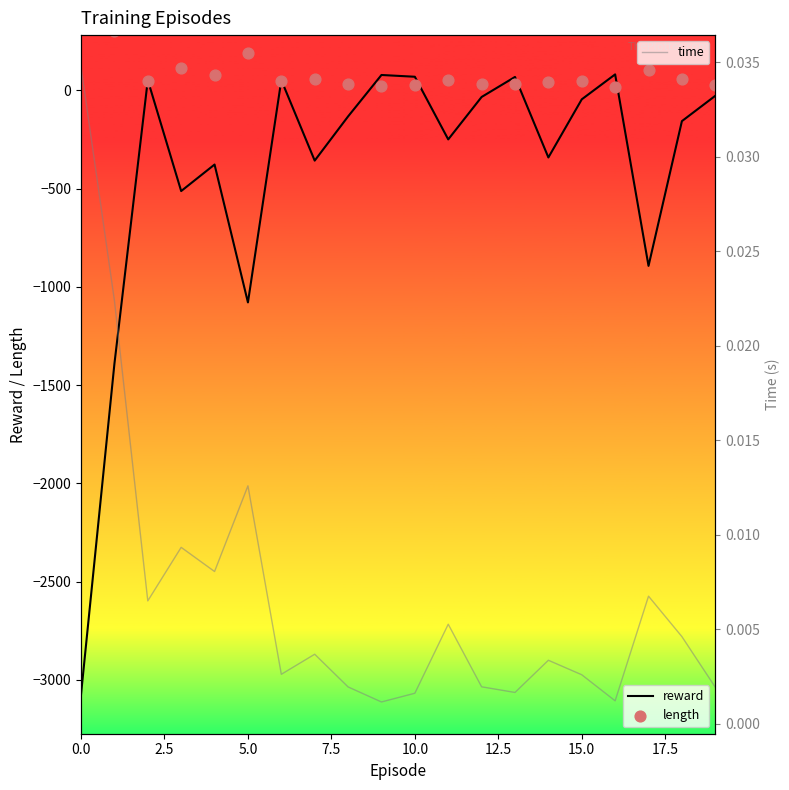

Which series reaches the maximum Y coordinate?

length